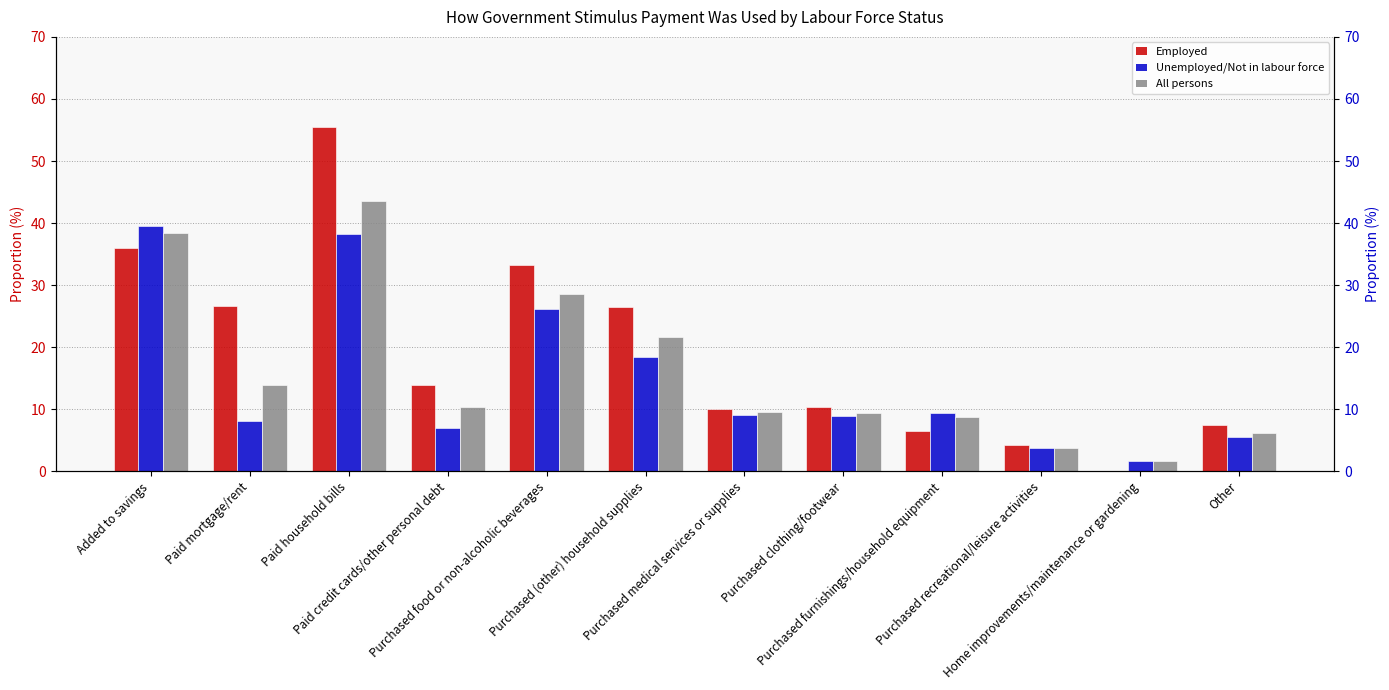

What is the value of the All persons bar at the 6th from the left?

21.6